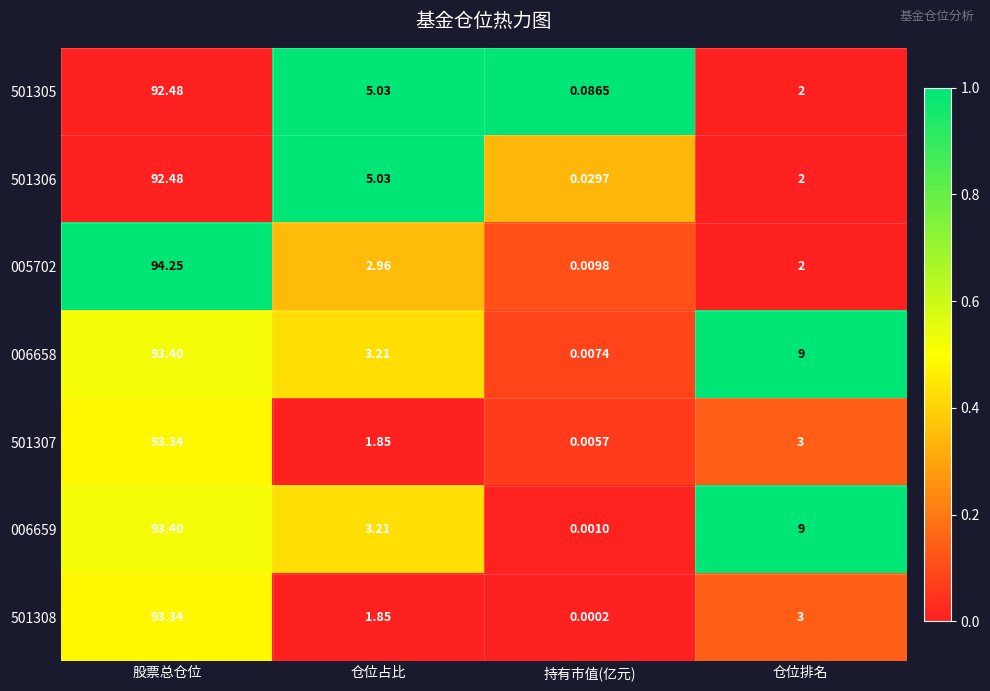

List the labels in order of 501305 value, smallest first.

持有市值(亿元), 仓位排名, 仓位占比, 股票总仓位